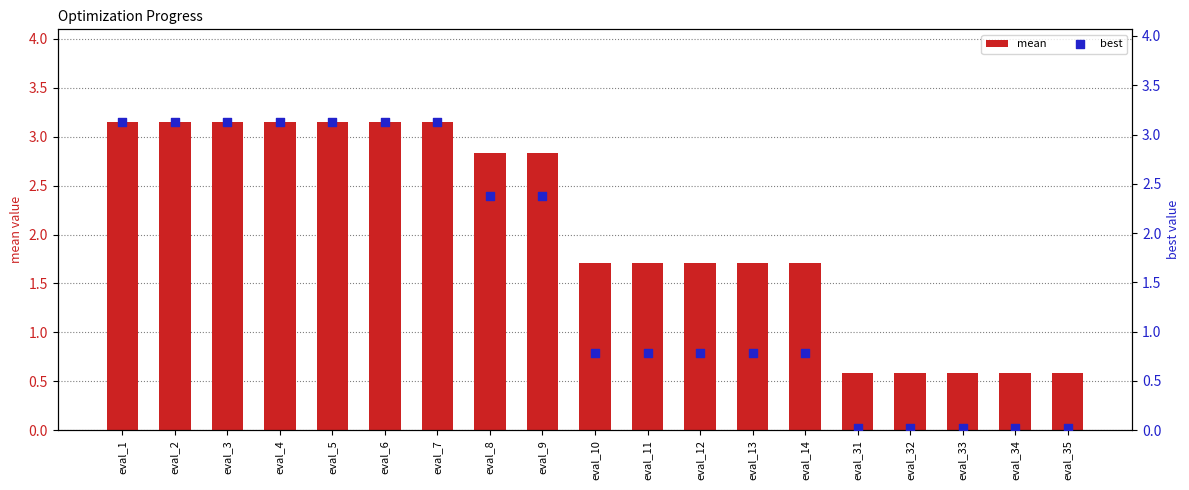

Is the value of mean at eval_10 greater than the value of best at eval_5?

No